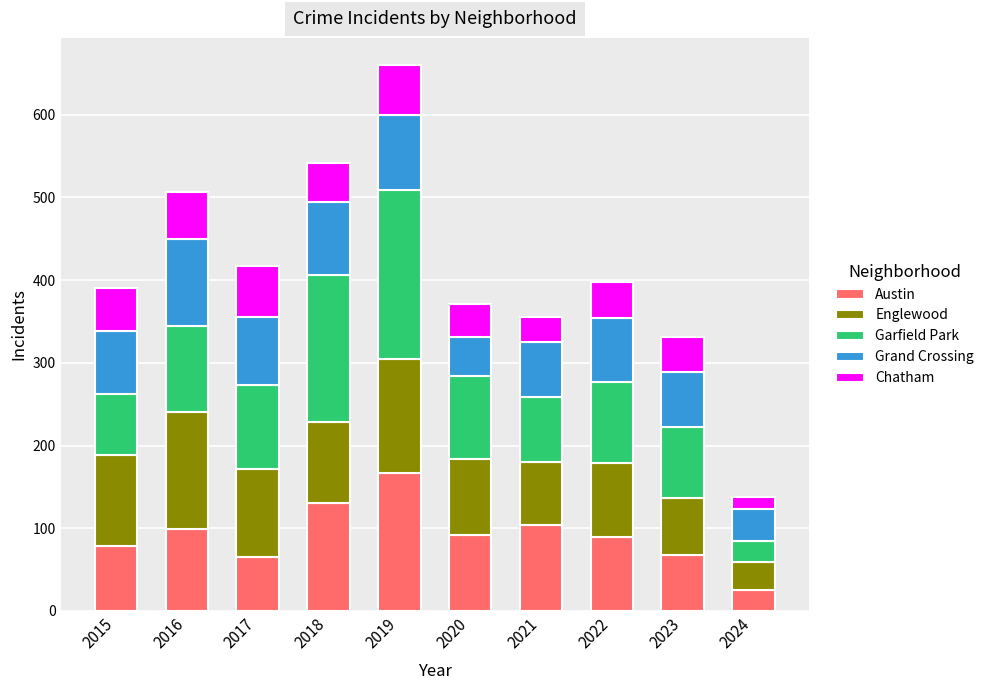

What is the total value across all series at 2016?

507